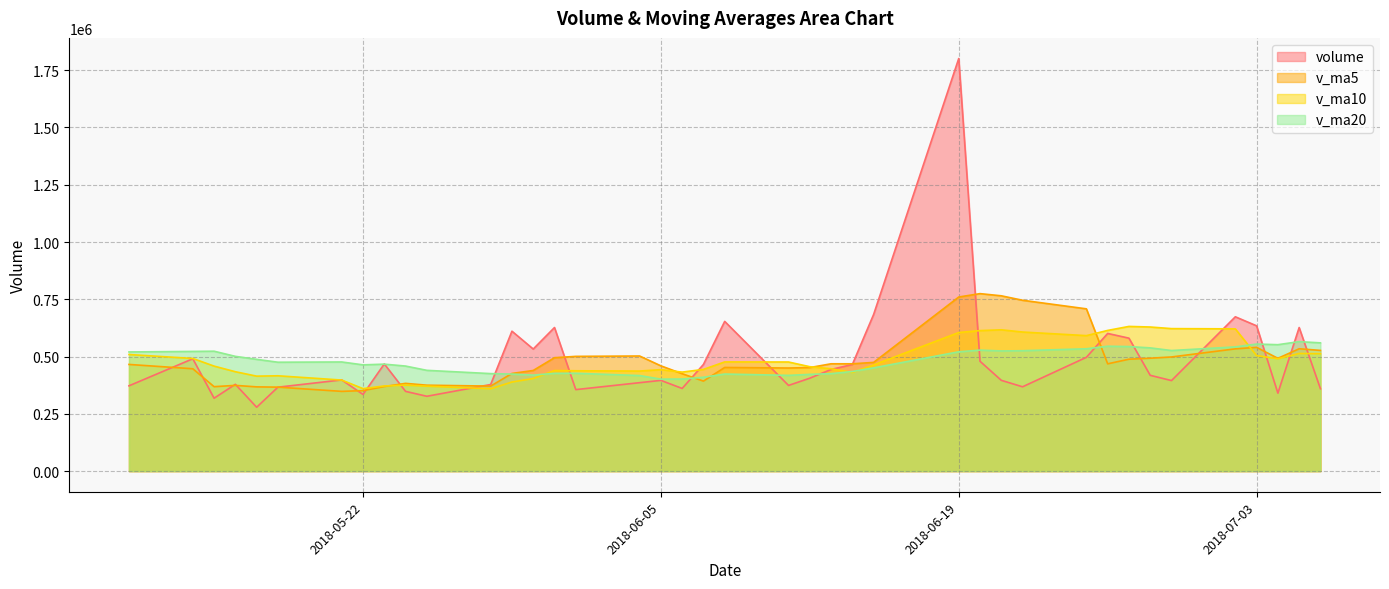

At which category is the sum across all series the highest?

2018-06-19